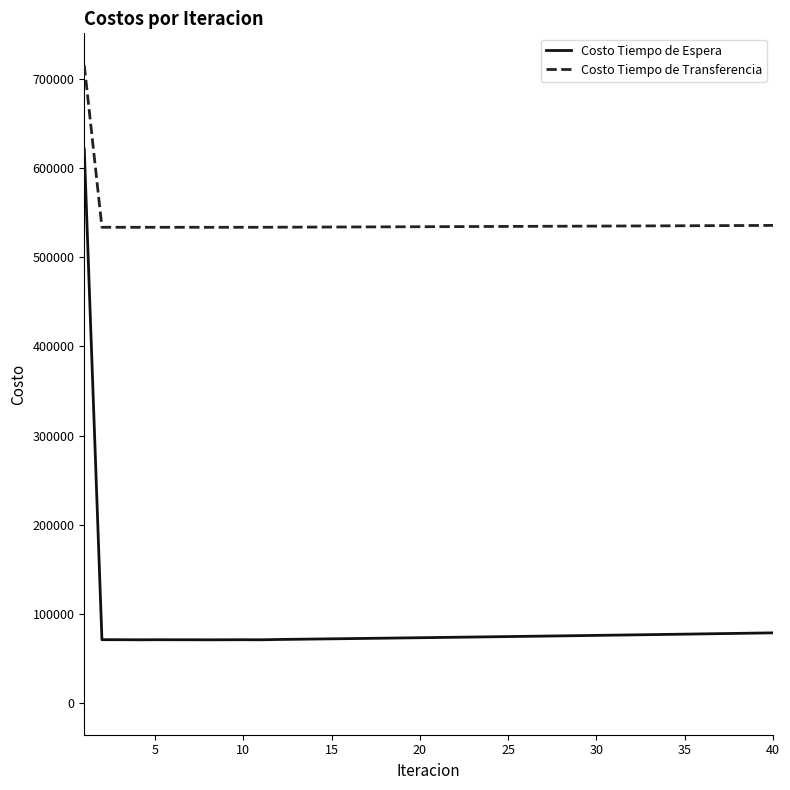

Rank the series by their maximum value, from lowest to highest.

Costo Tiempo de Espera, Costo Tiempo de Transferencia